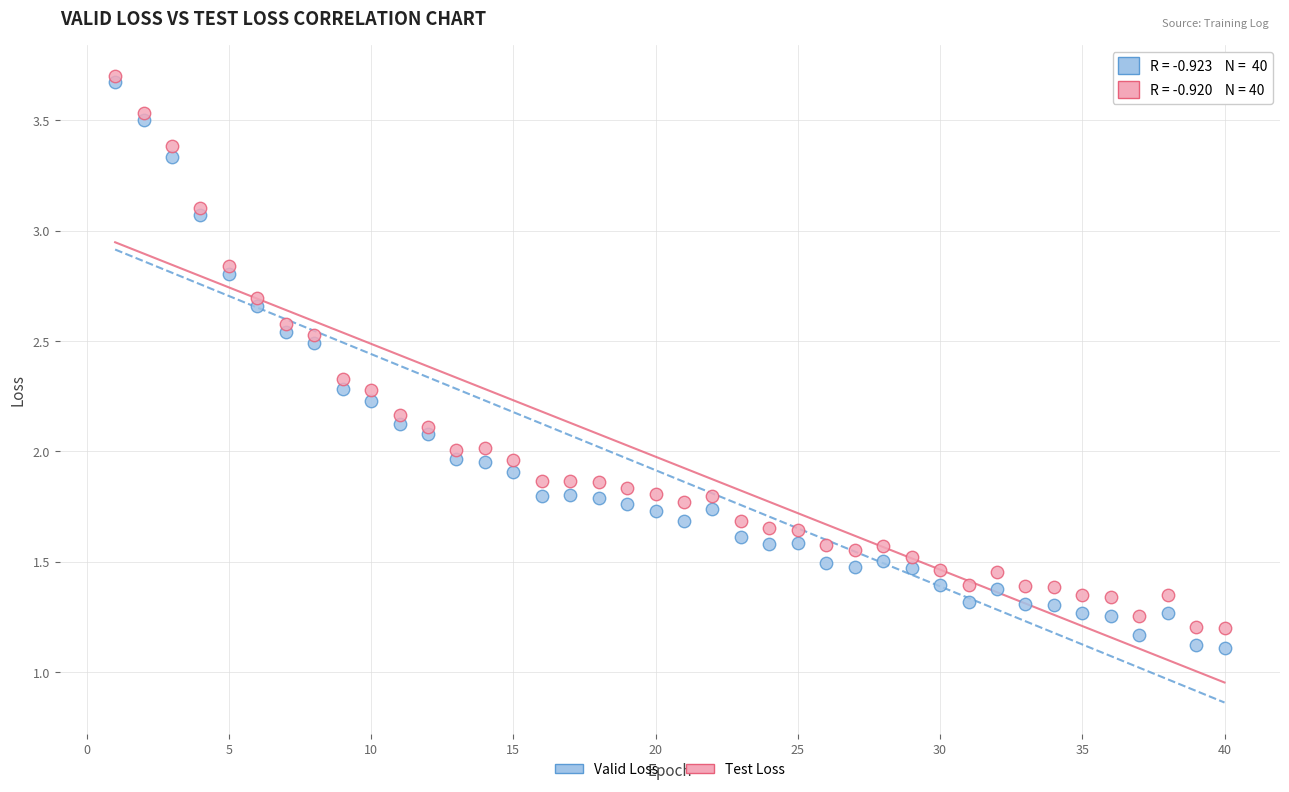

Which series contains the highest Y value?

Test Loss